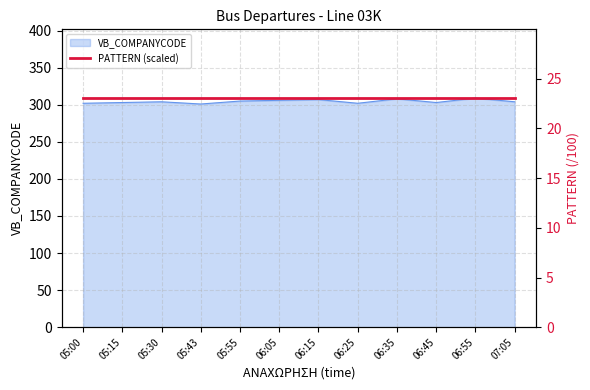

What is the approximate value at 06:55?

309